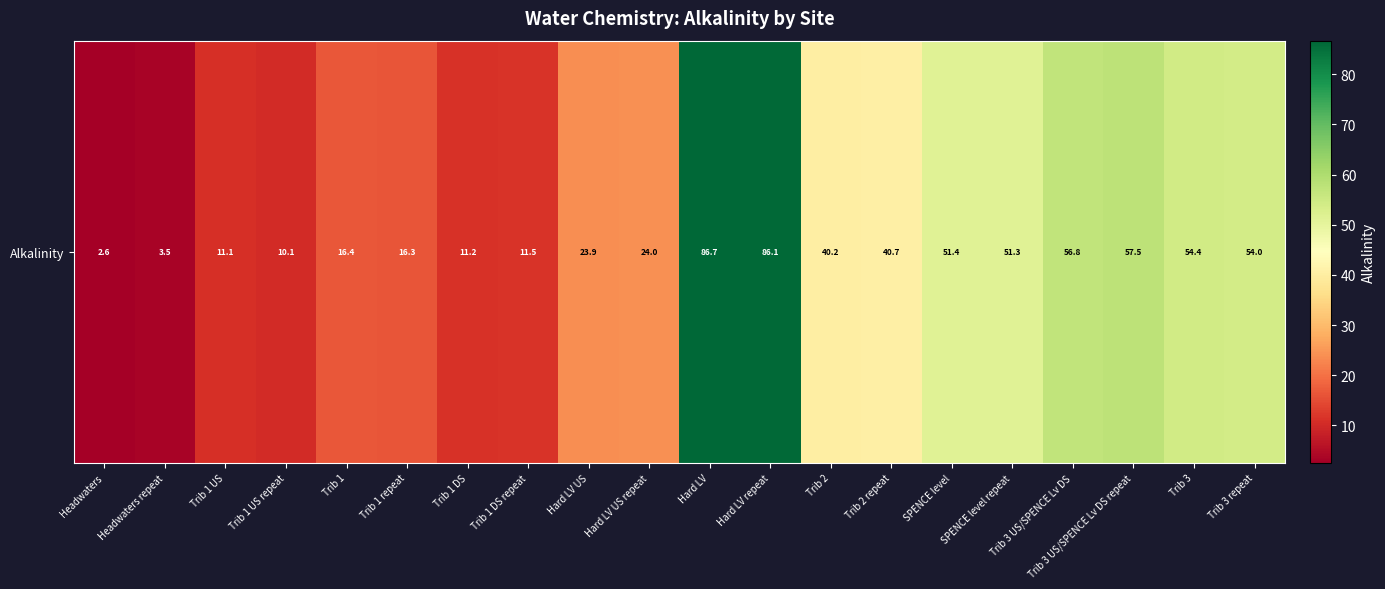

Reading left to right, list all the values displayed in this chart.

2.6	3.5	11.1	10.1	16.4	16.3	11.2	11.5	23.9	24.0	86.7	86.1	40.2	40.7	51.4	51.3	56.8	57.5	54.4	54.0